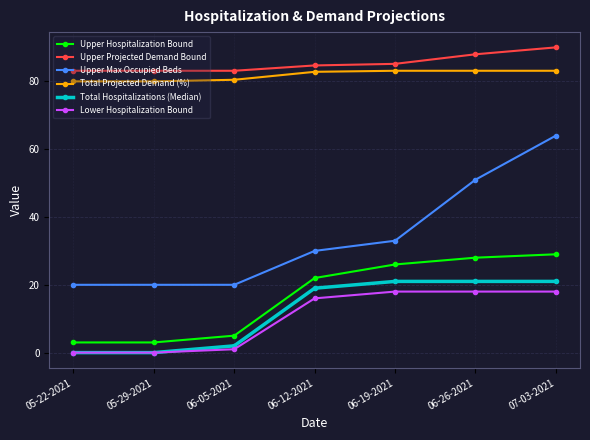

Count the number of categories in the chart.

7